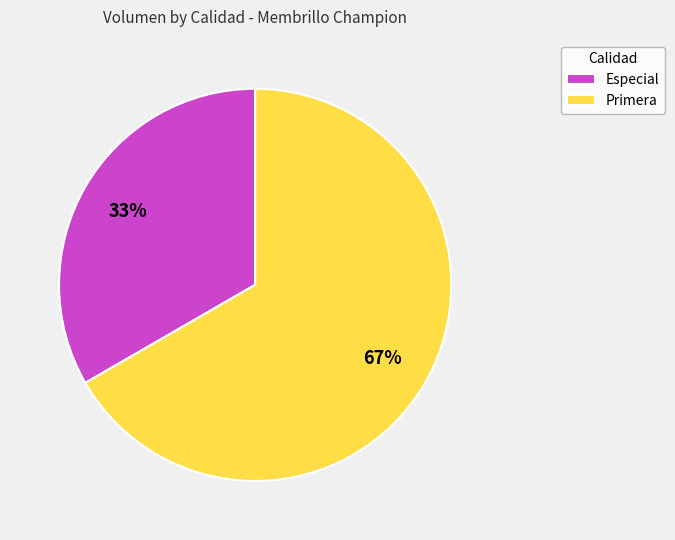

Combined, do Especial and Primera account for over 50%?

Yes